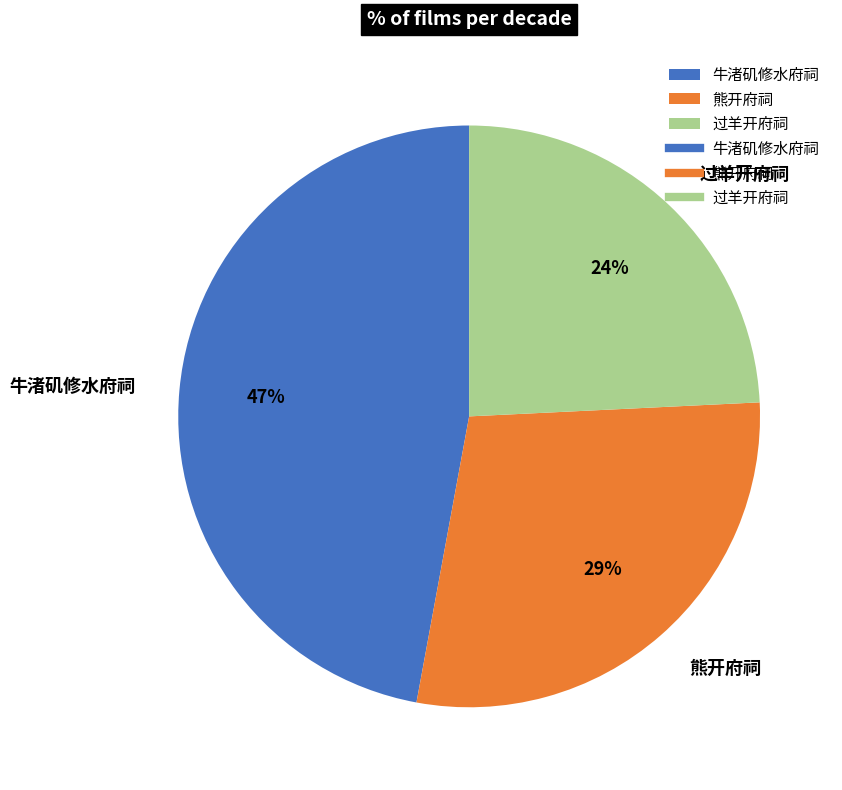

To the nearest percent, what is the average slice percentage?

33%